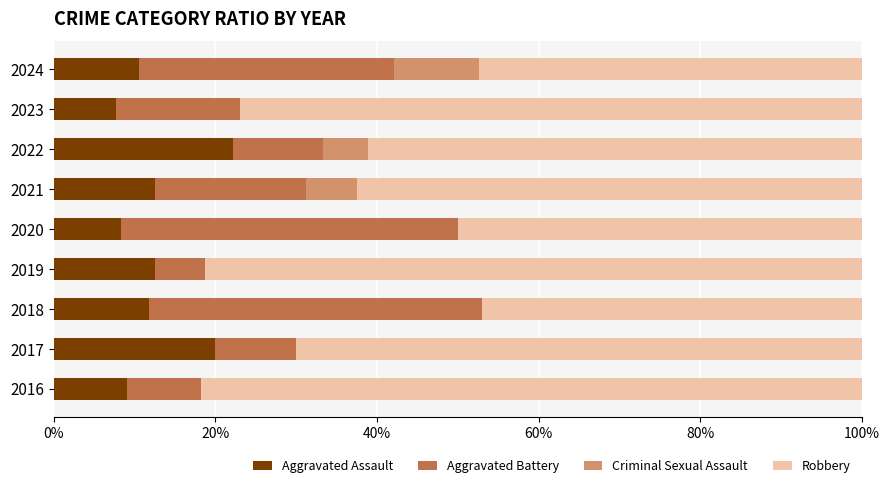

What is the maximum value for Aggravated Assault?

22.2